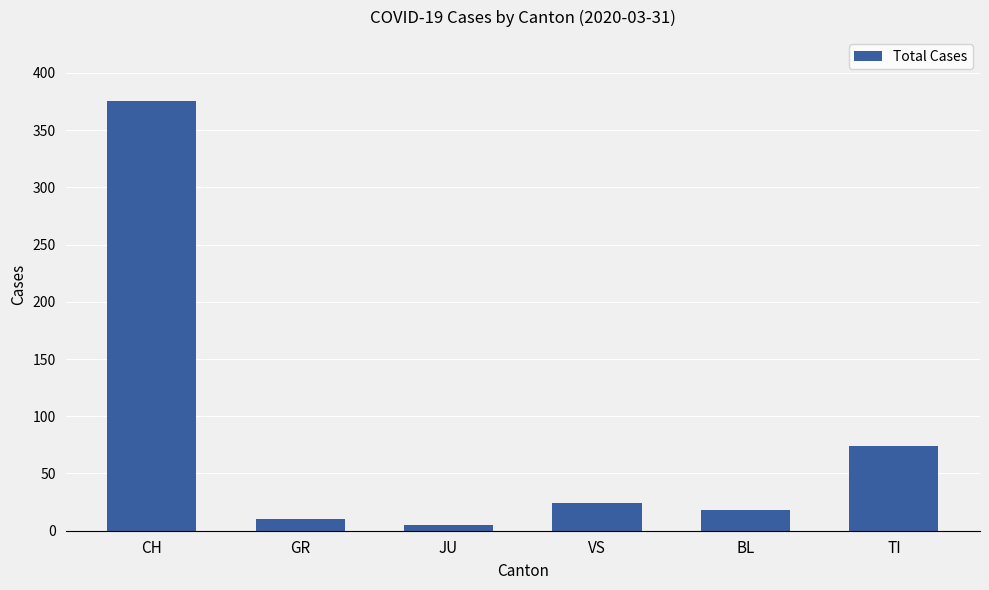

At which label is the value closest to 190?

TI